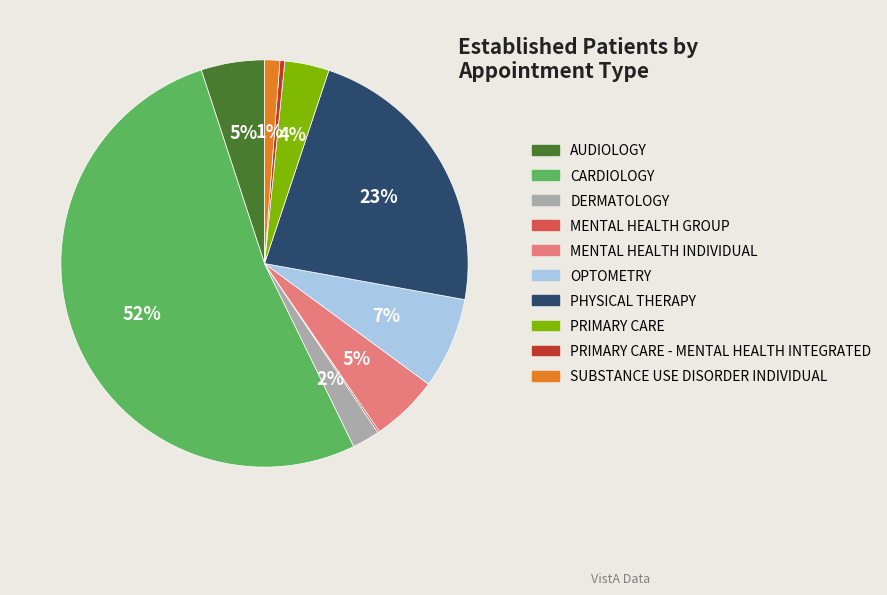

True or false: DERMATOLOGY accounts for 2% of the total.

True